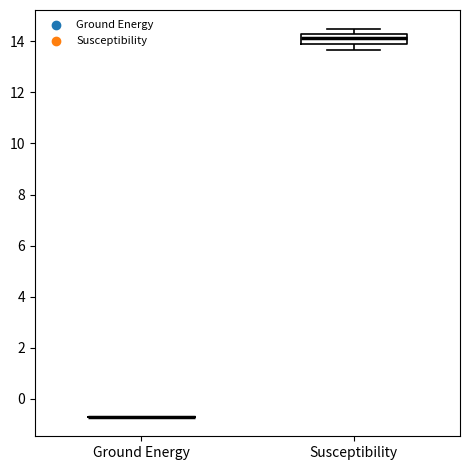

Reading left to right, transcribe this box plot: for each box, give where its median line is, the range the box spans, and where its two whiskers end, as read against the y-axis. The values are not printed on the chart, so give them approximately, as read against the axis.

Ground Energy: box collapsed to a line at -0.8, whiskers -0.8 to -0.8
Susceptibility: median 14.2 (inside the box), box 14.0 to 14.2, whiskers 13.6 to 14.4